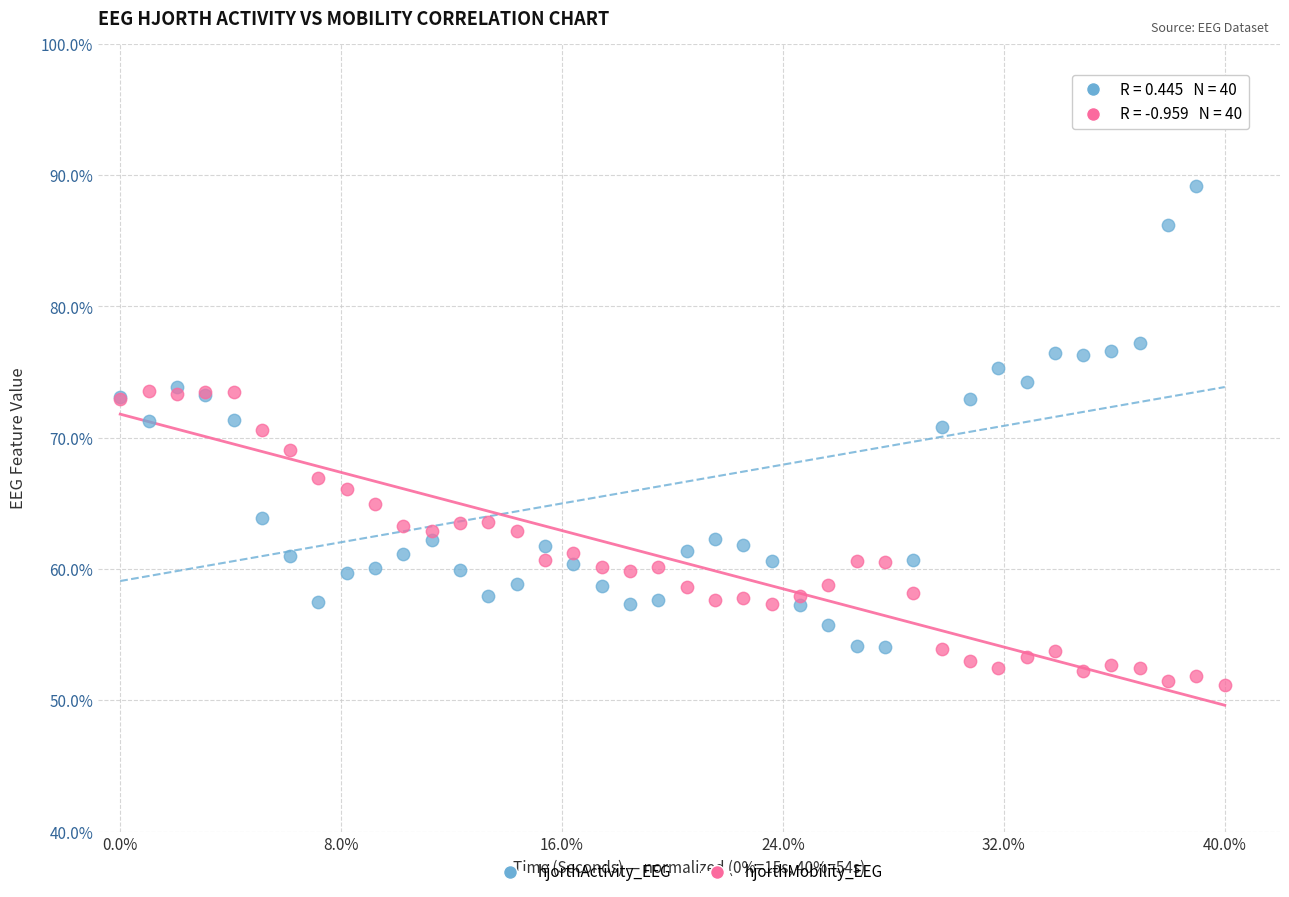

What is the X range (max minus min) for the scatter plot?

1.0